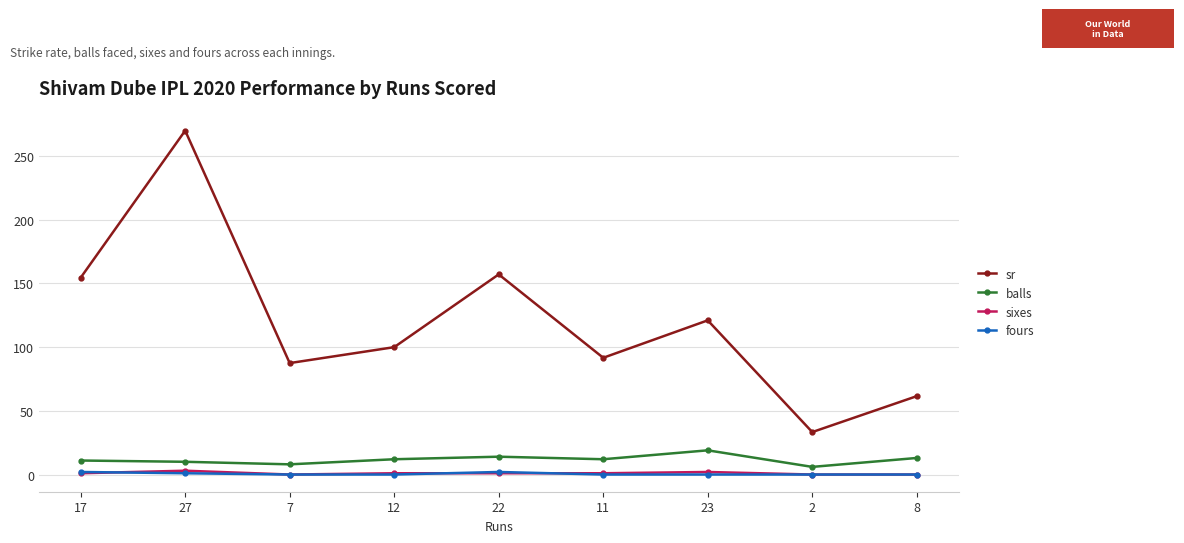

The sixes series shows 1.0 at 22. True or false?

True